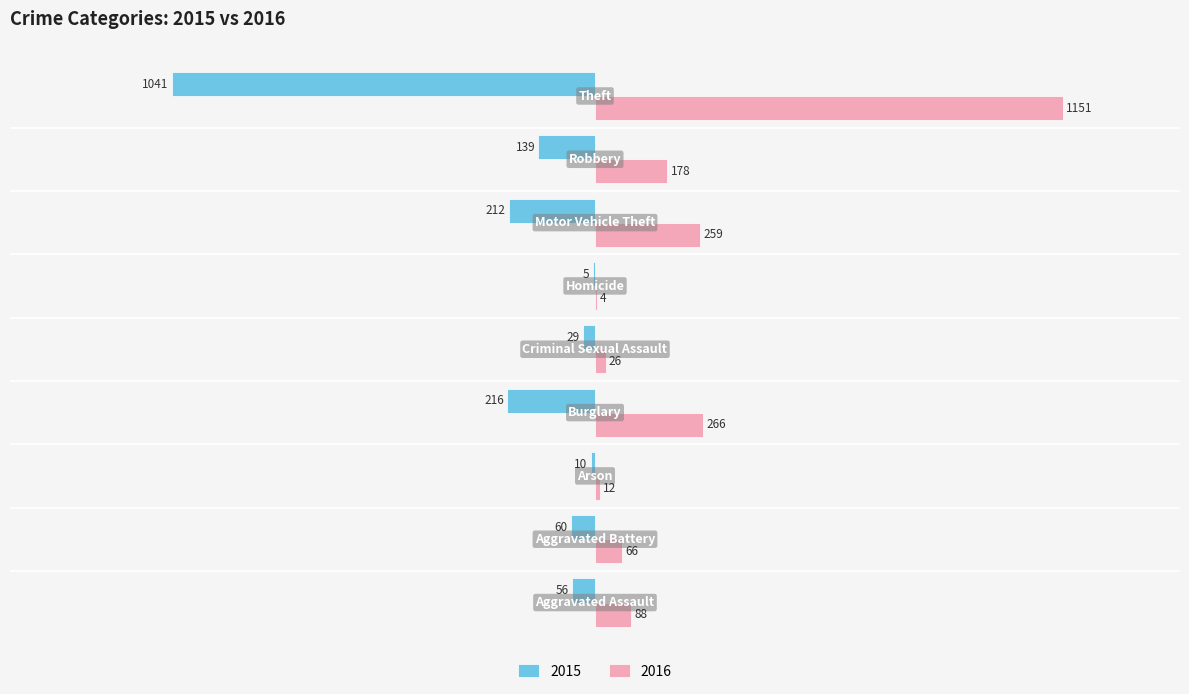

Which series has the largest total across all categories?

2016